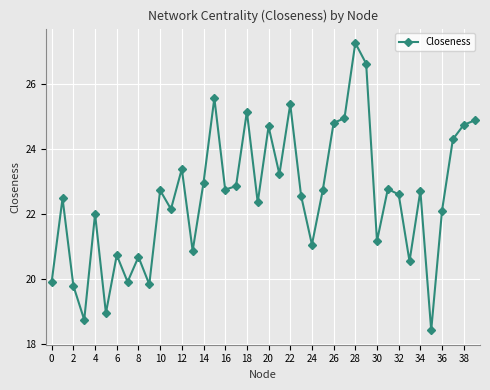

What is the maximum value shown in the chart?

27.3